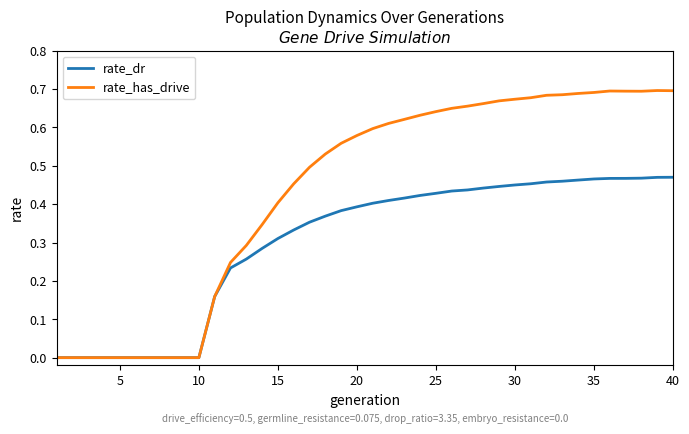

Rank the series by their average value, from lowest to highest.

rate_dr, rate_has_drive